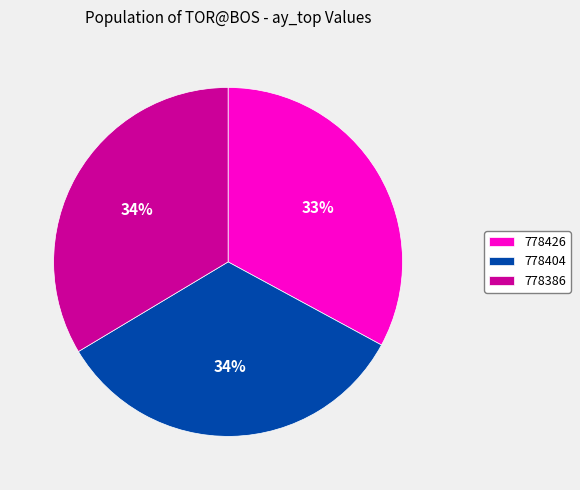

Which category has the smallest portion of the pie?

778426